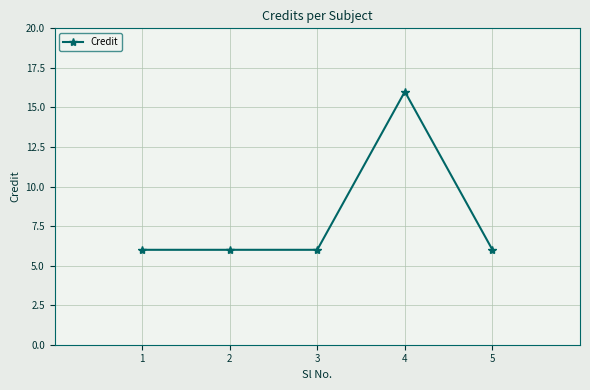

What is the change in value from 4 to 5?

-10